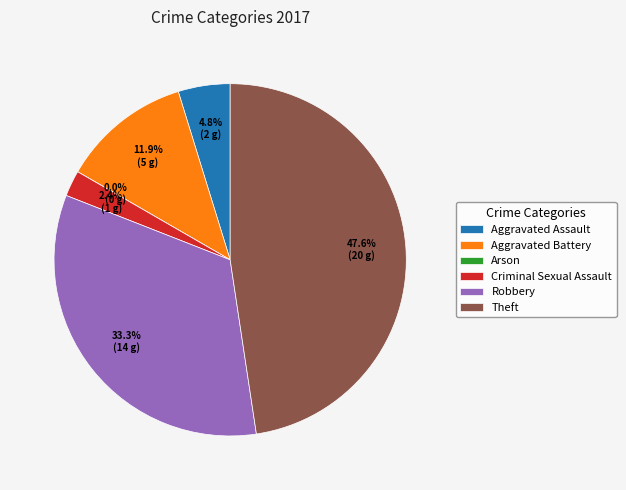

How many slices are in this pie chart?

6